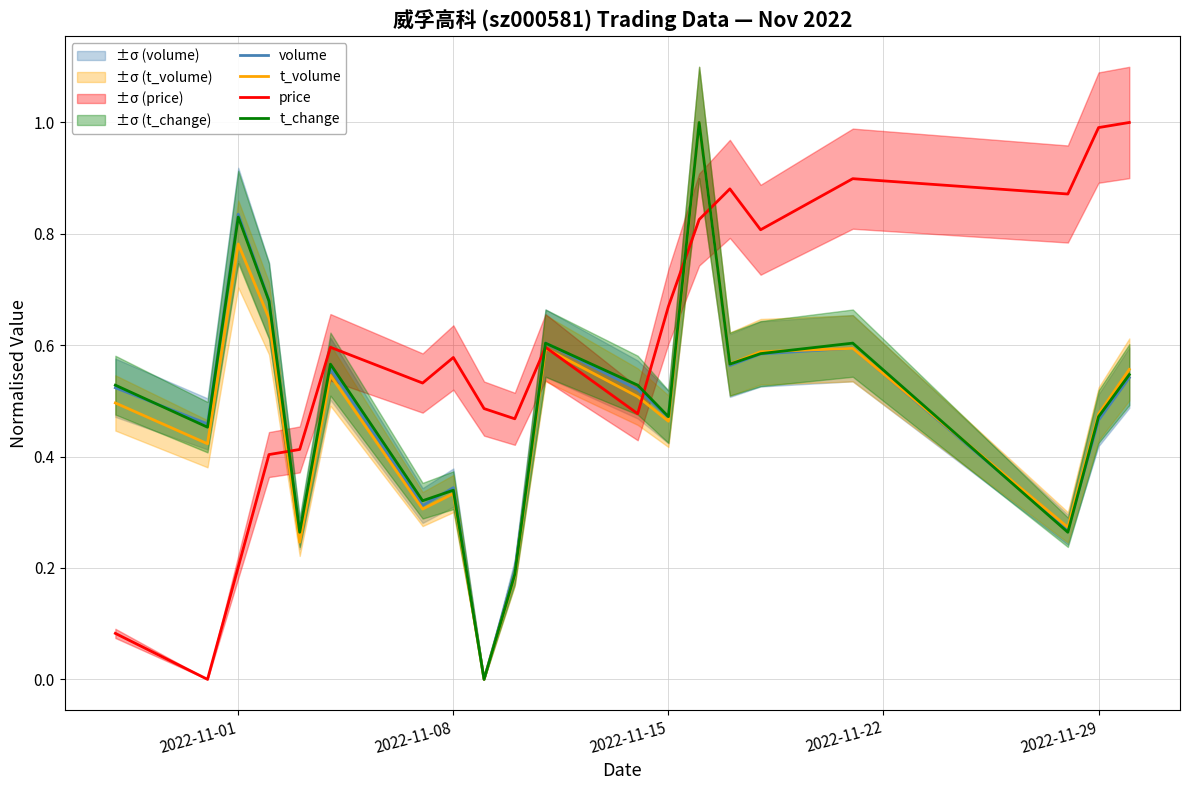

What is the value of the price point at the 20th from the left?

1.0